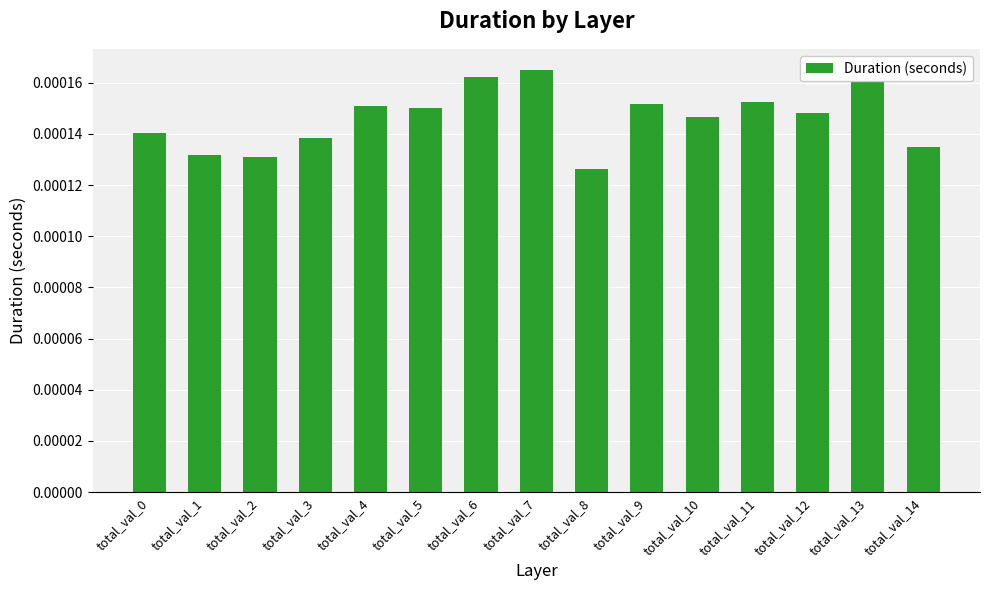

Which category has the lowest value across all series?

total_val_8